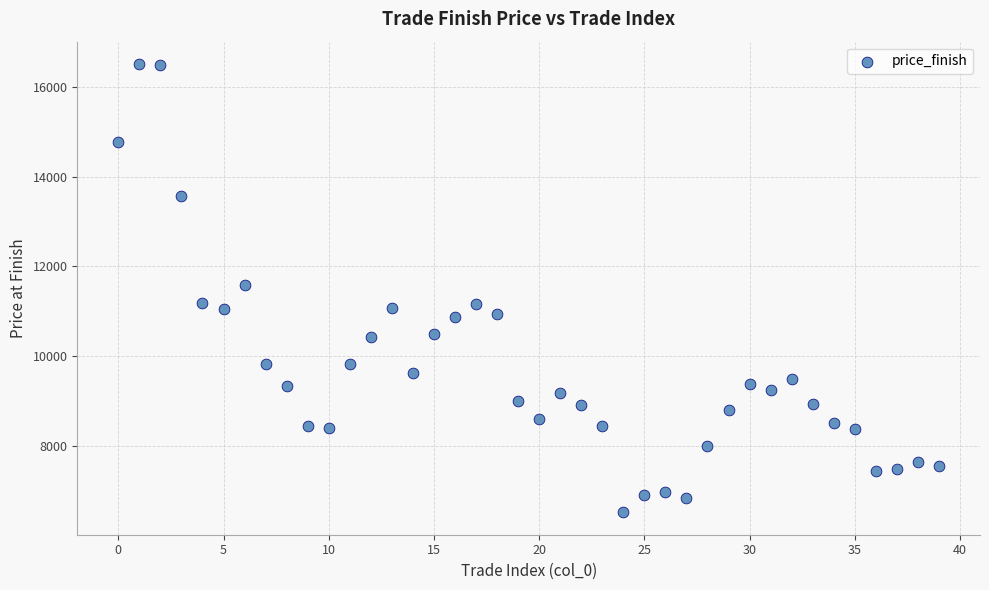

What is the range of Y values (max minus min)?

10006.5